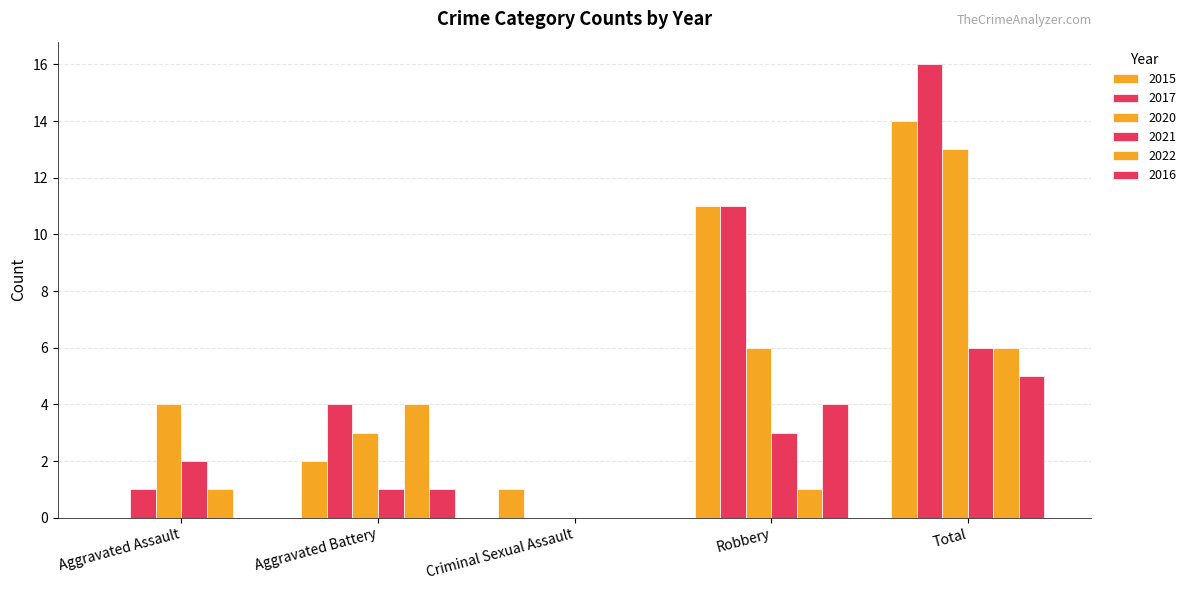

How many categories are shown in the chart?

5